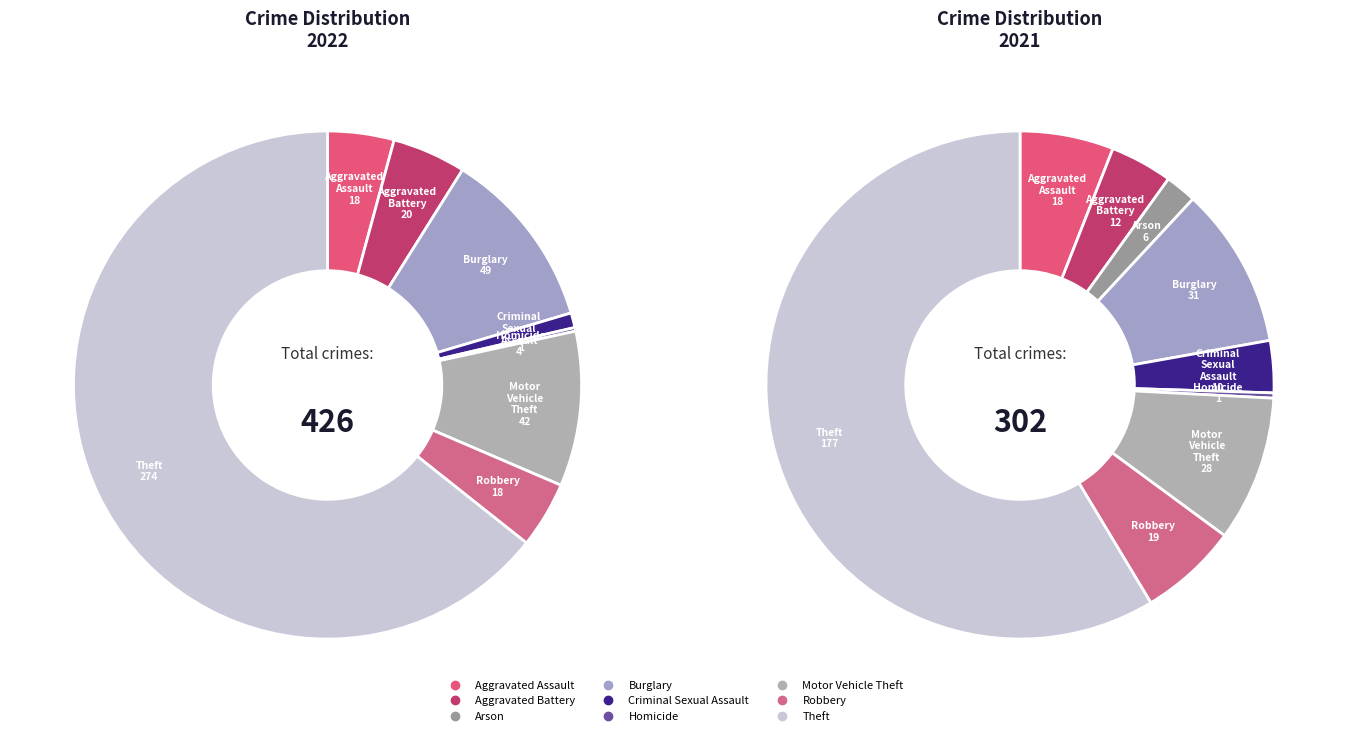

Which category has the biggest portion of the pie?

Theft